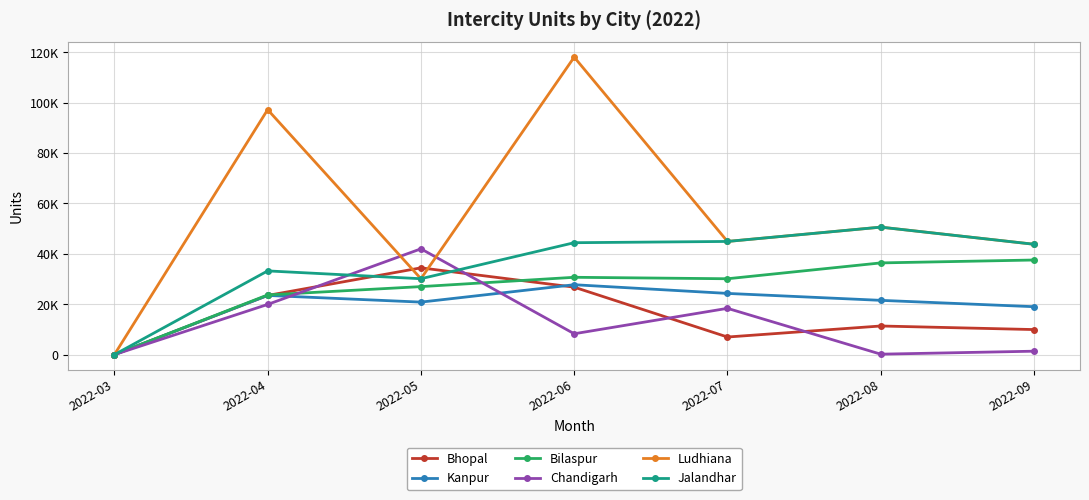

Does the chart have visible grid lines?

Yes